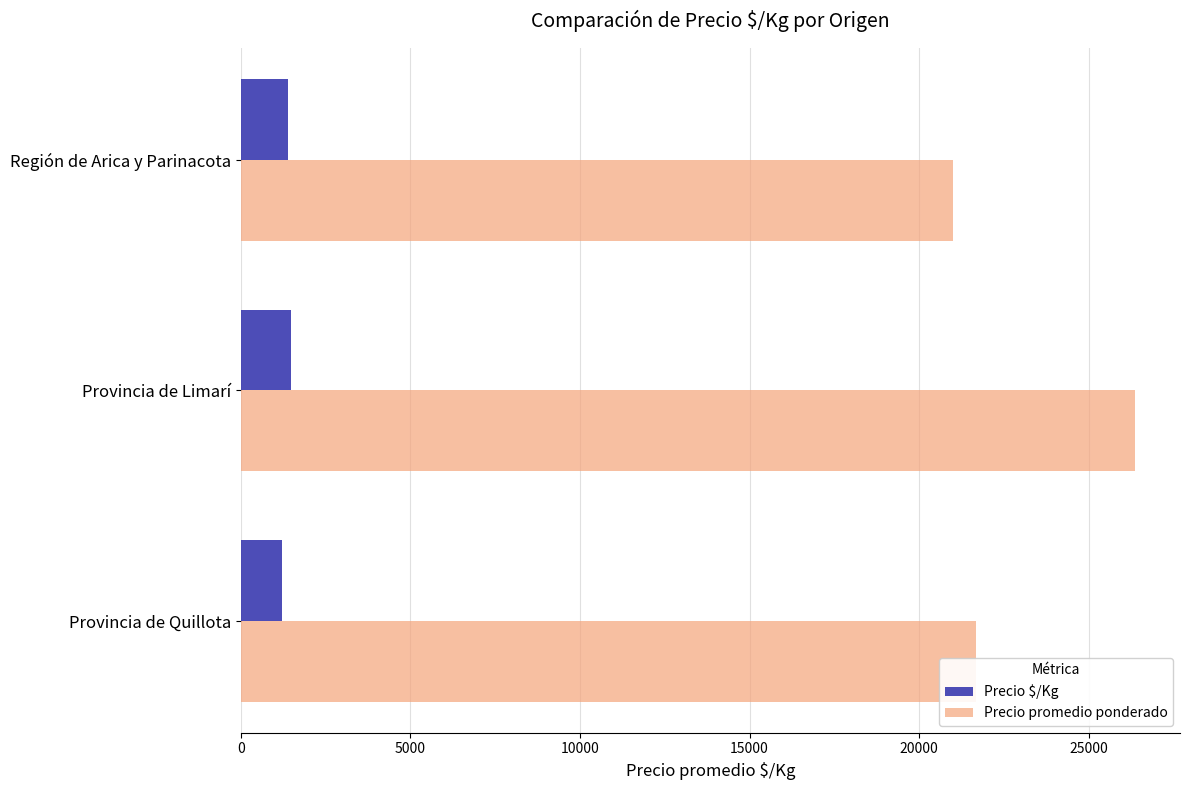

Rank the series by their average value, from lowest to highest.

Precio $/Kg, Precio promedio ponderado